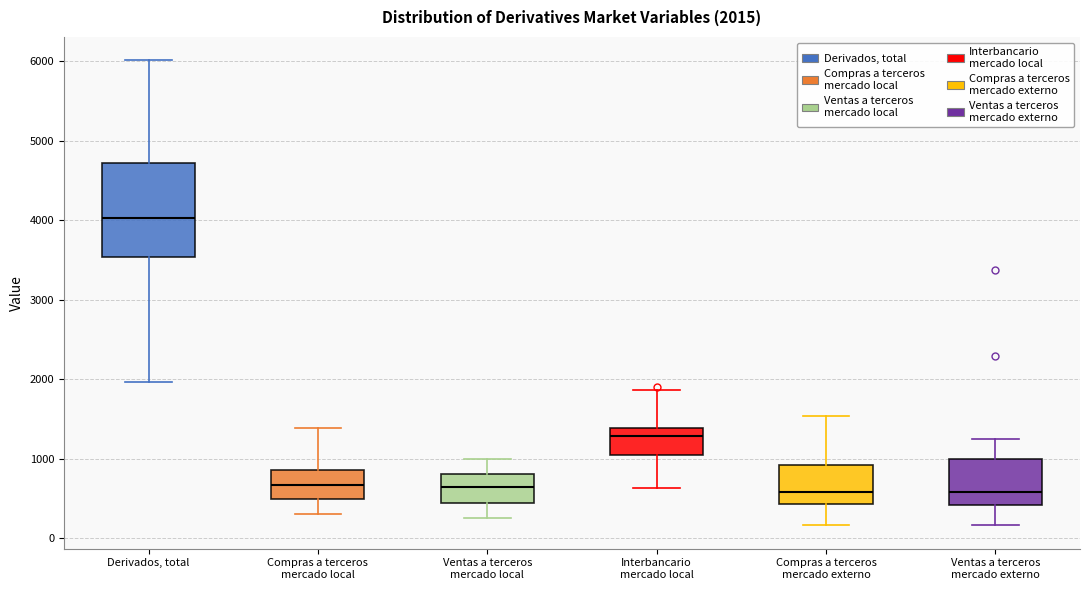

Which box has the highest median line?

Derivados, total